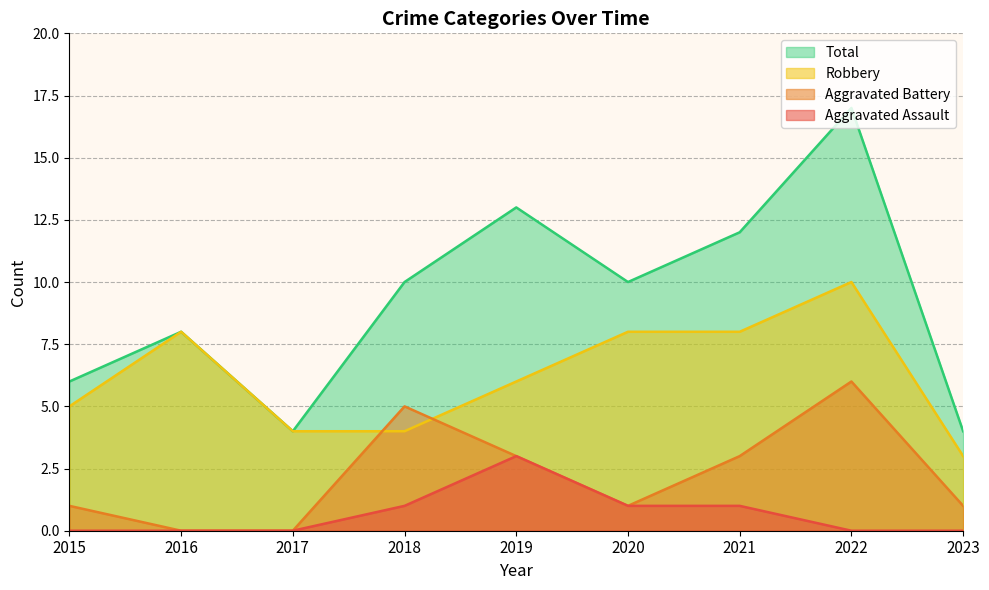

What is the value of the Robbery point at the 3rd from the left?

4